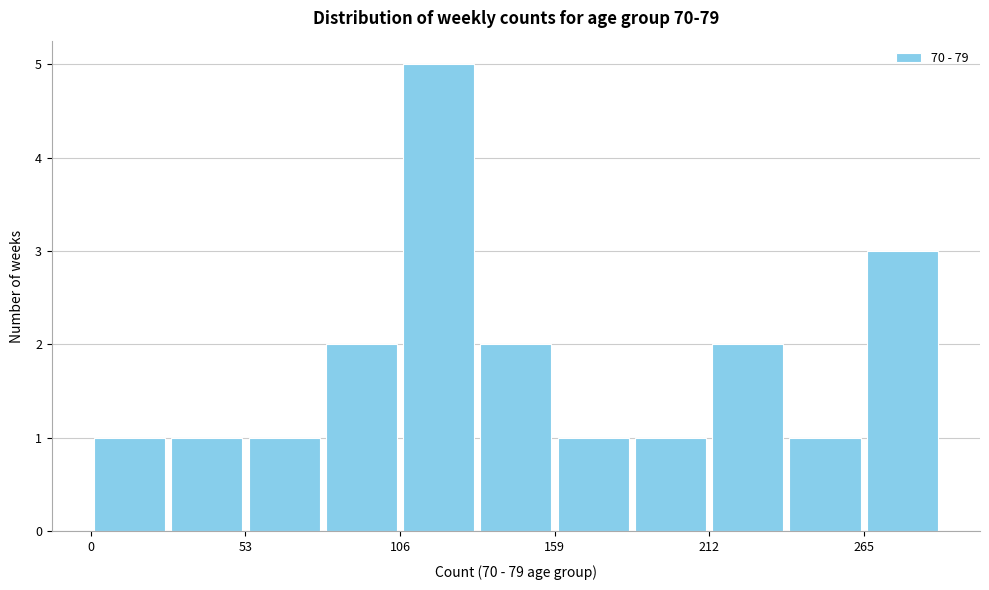

Around what value on the x-axis is the tallest bar? Give the approximate position of its centre, as read against the axis.

120